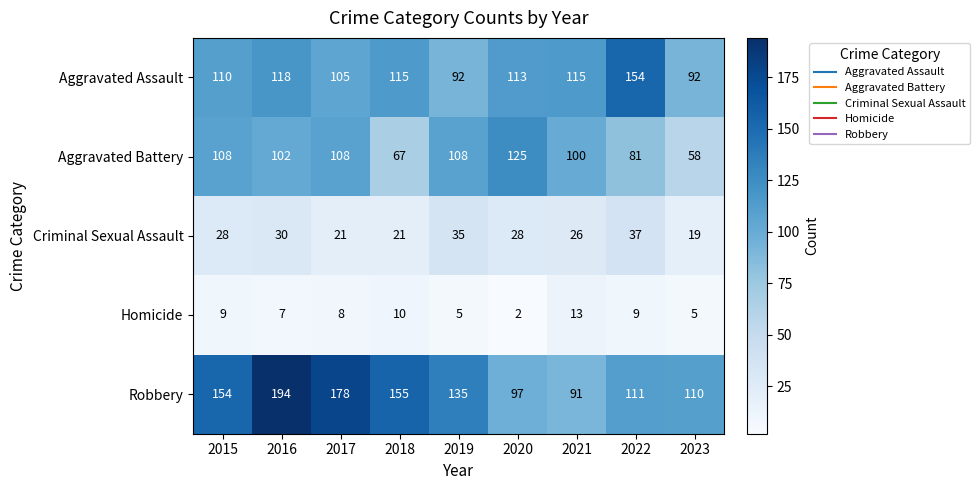

What is the difference between the maximum and minimum values in the Robbery series?

103